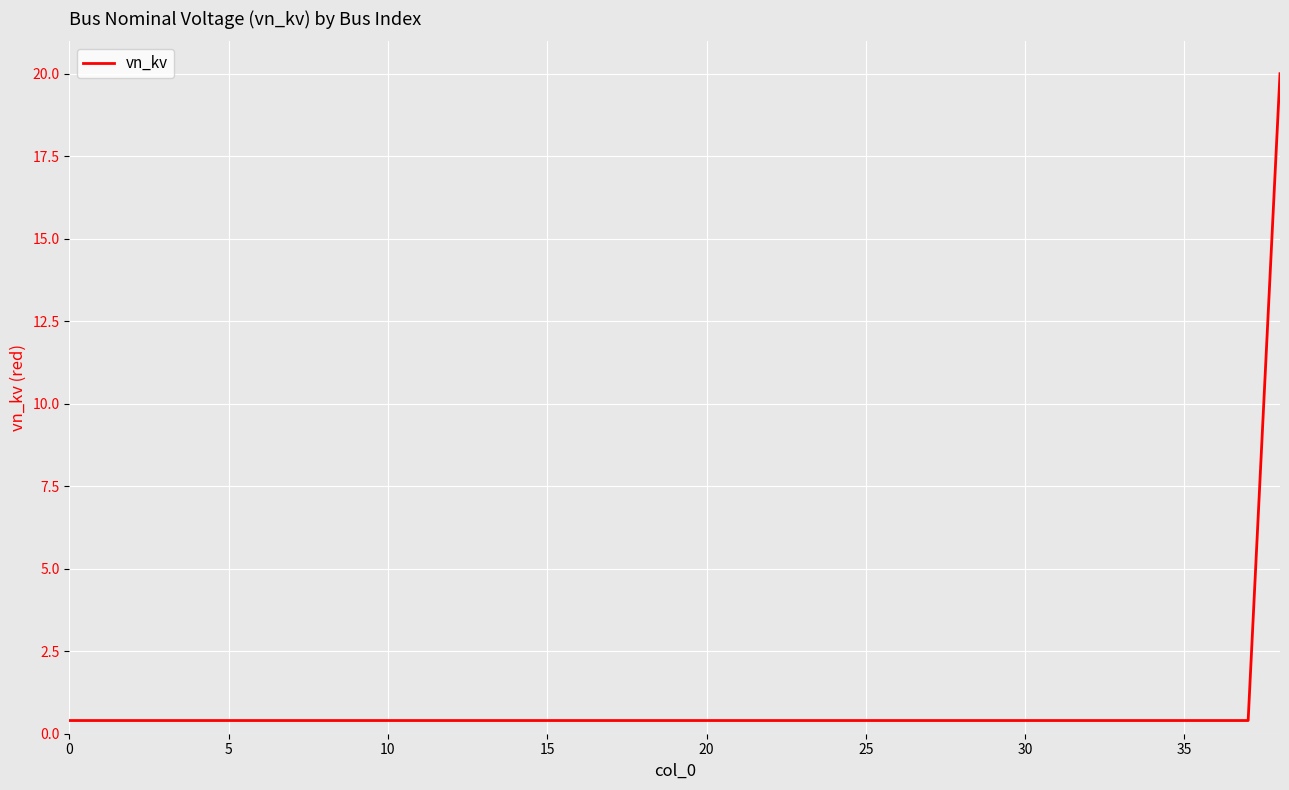

What is the greatest value displayed?

20.0